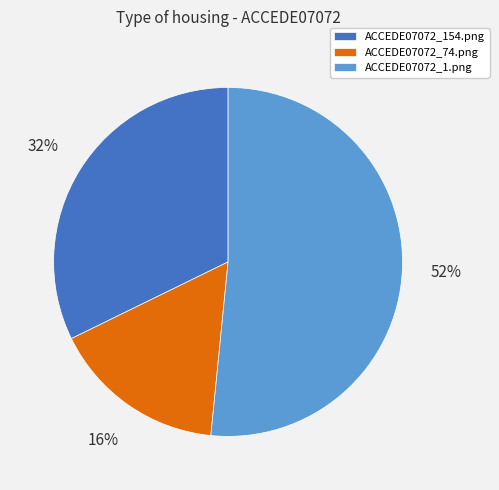

What percentage is the ACCEDE07072_74.png slice, to the nearest percent?

16%